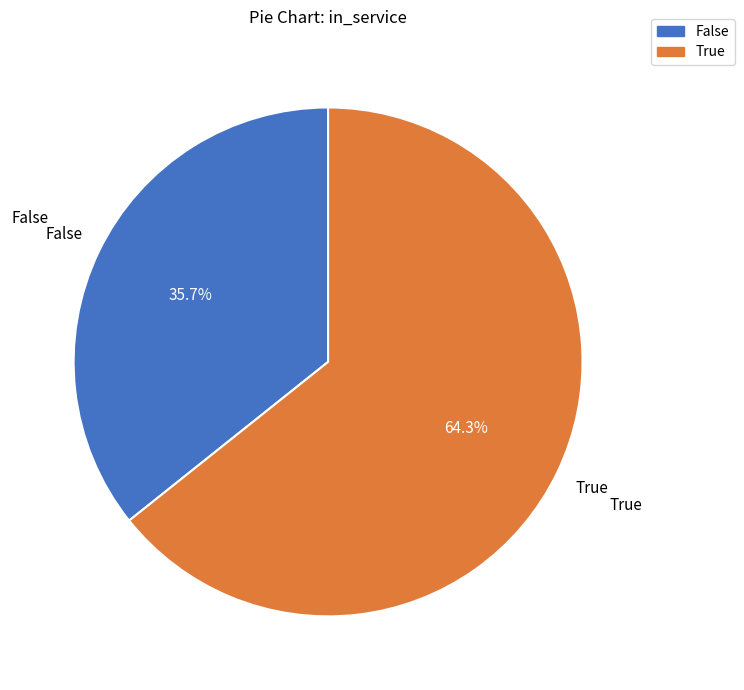

Is there any slice that represents more than half of the pie?

Yes